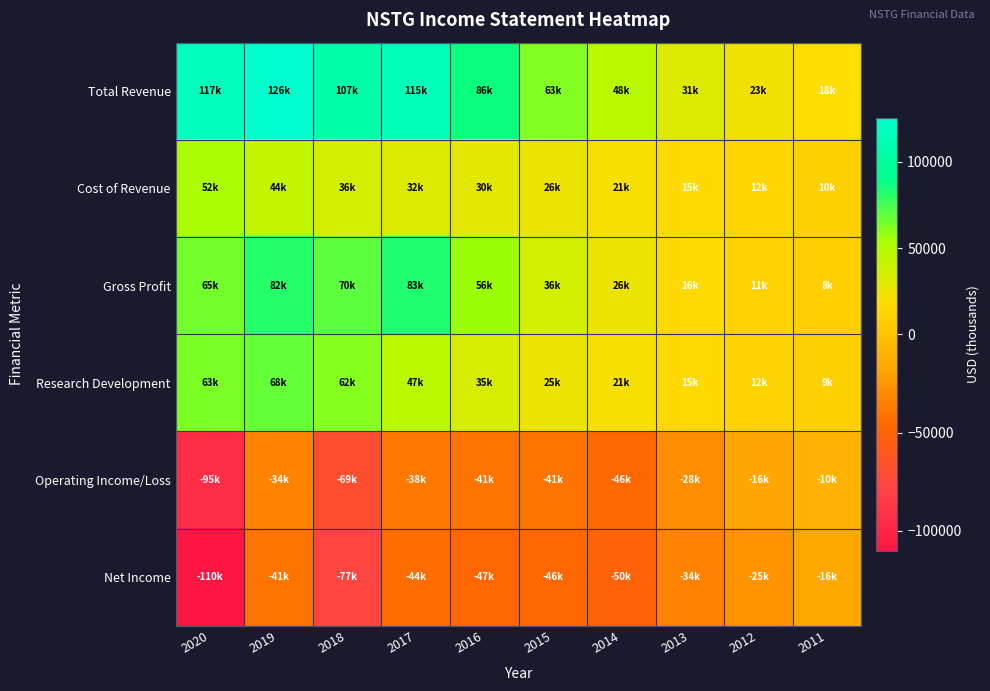

What is the total value across all series at 2012?

15900